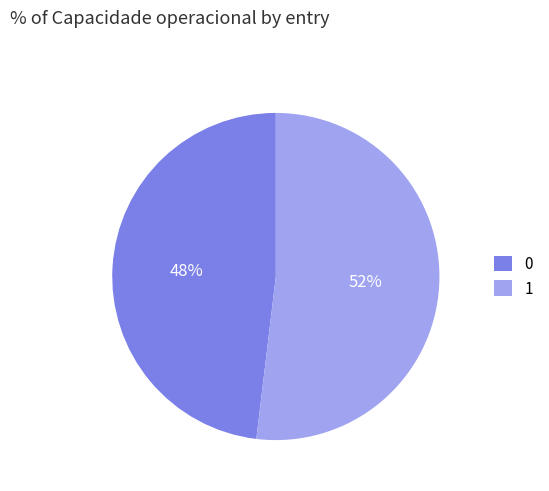

True or false: 0 accounts for 59% of the total.

False